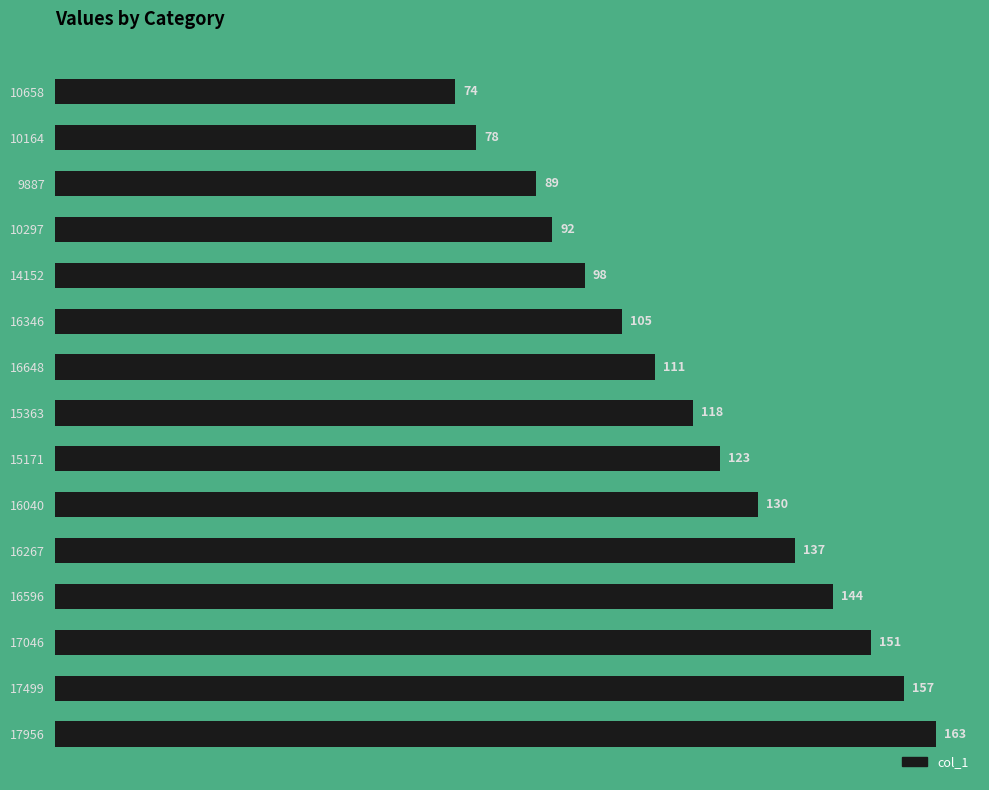

List the labels in order of value, largest first.

17956, 17499, 17046, 16596, 16267, 16040, 15171, 15363, 16648, 16346, 14152, 10297, 9887, 10164, 10658